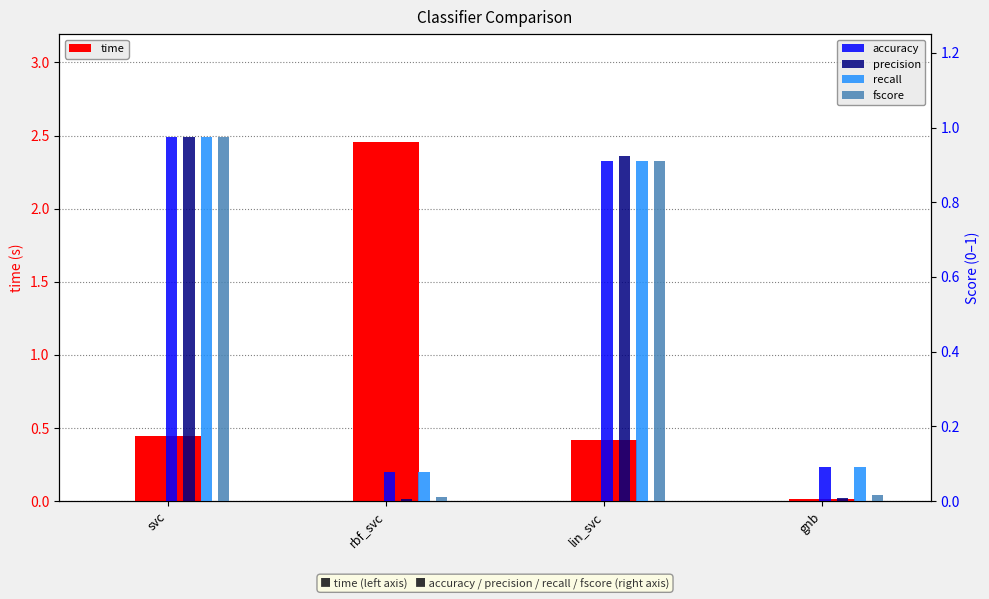

What is the maximum value for time?

2.5